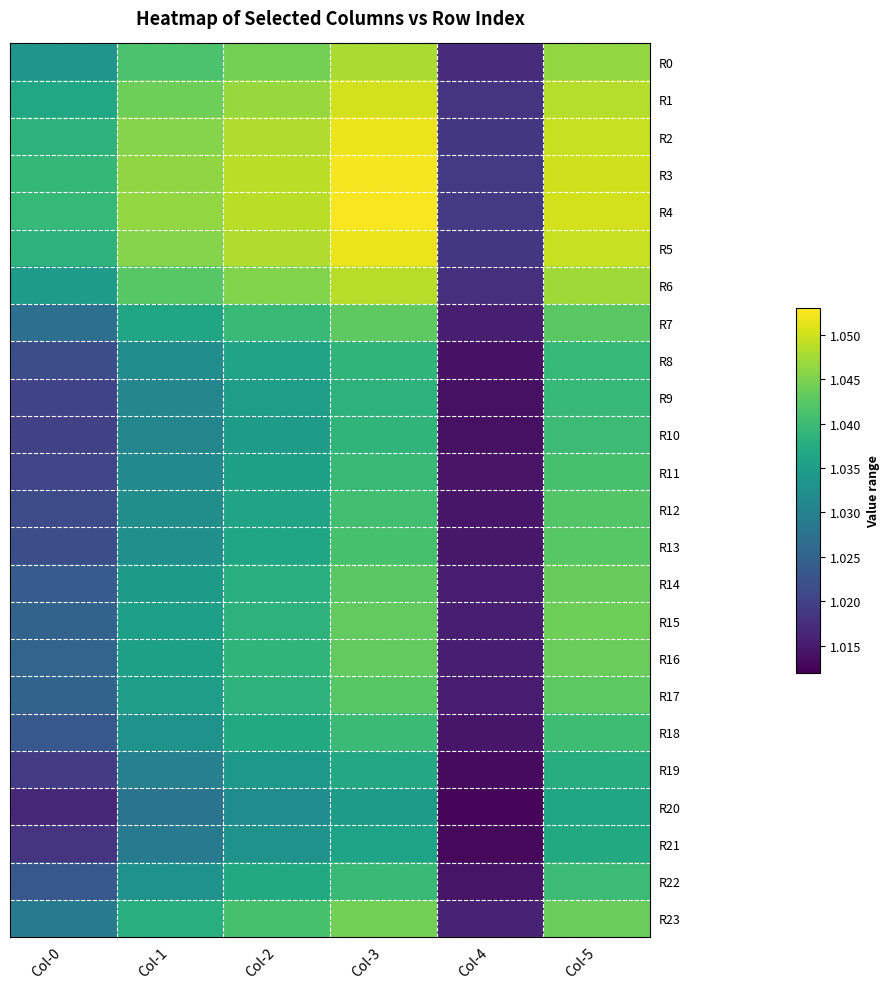

At which category is the sum across all series the highest?

Col-3